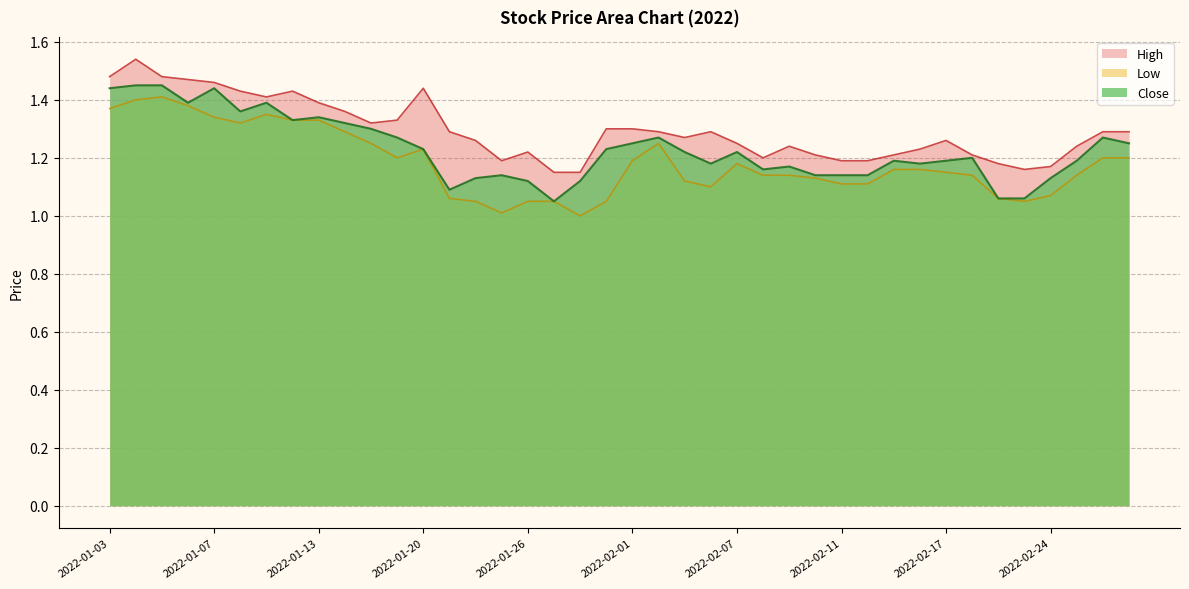

At which category does the chart reach its peak across all series?

2022-01-04